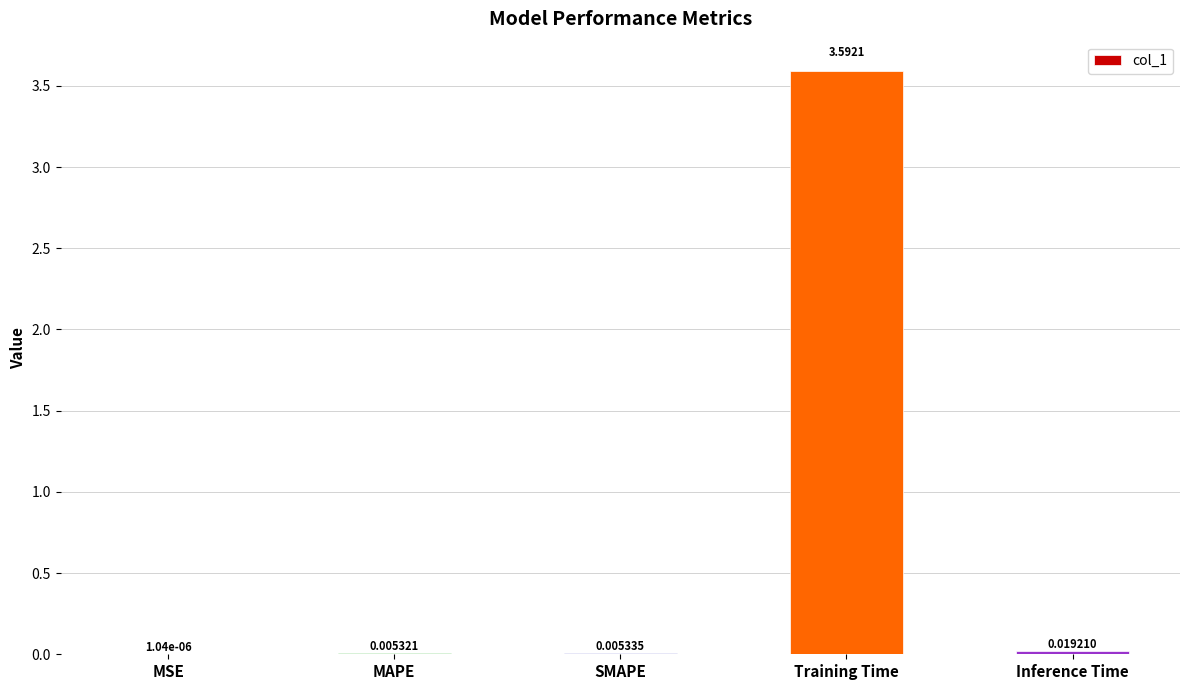

What is the sum of all values?

3.6